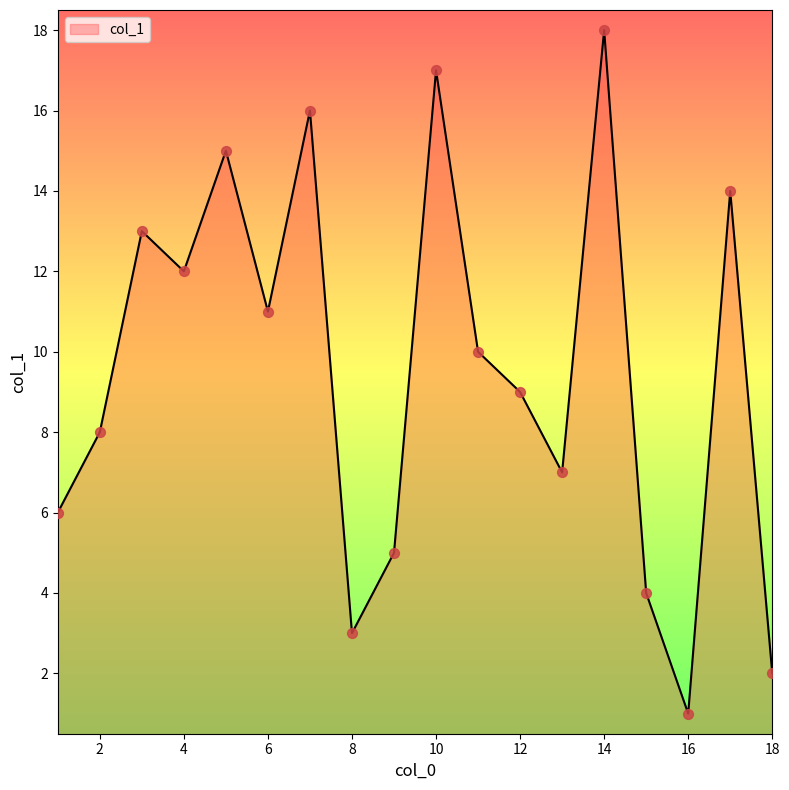

What is the maximum value shown in the chart?

18